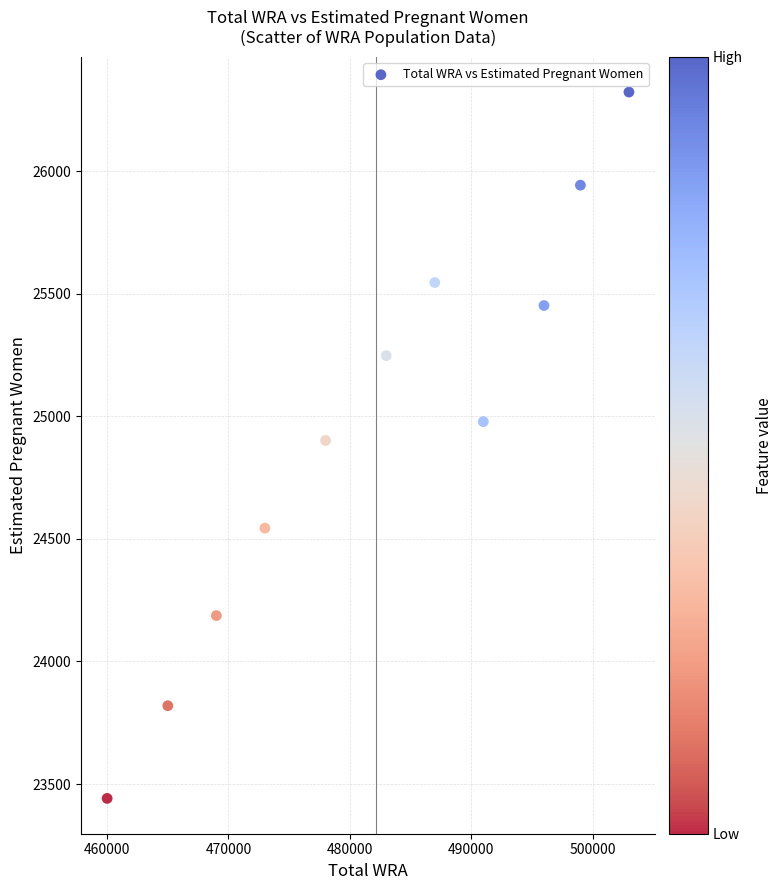

What is the average X value?

482181.8